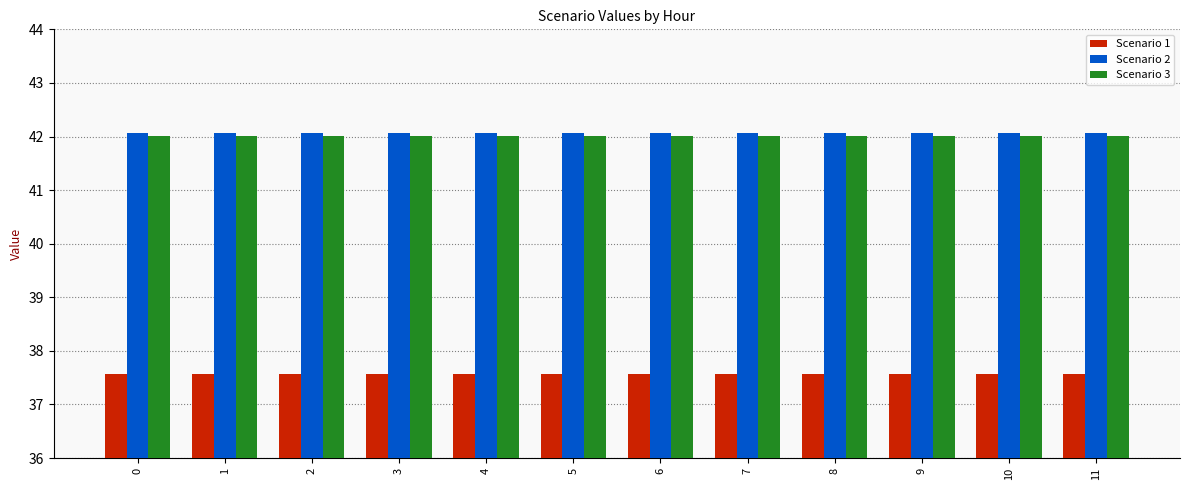

Is it true that Scenario 2 equals 42.1 at 10?

True